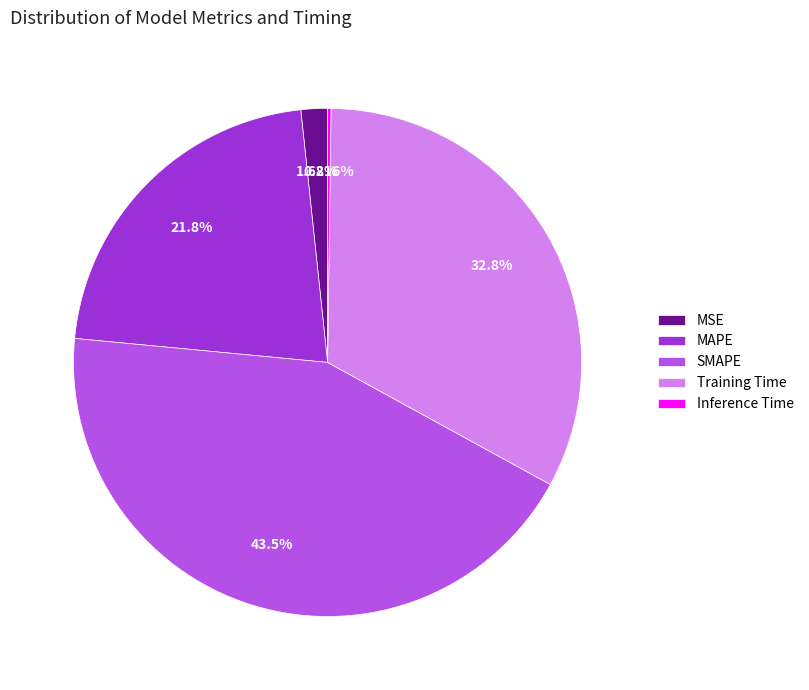

Do SMAPE and MSE together represent more than half of the pie?

No